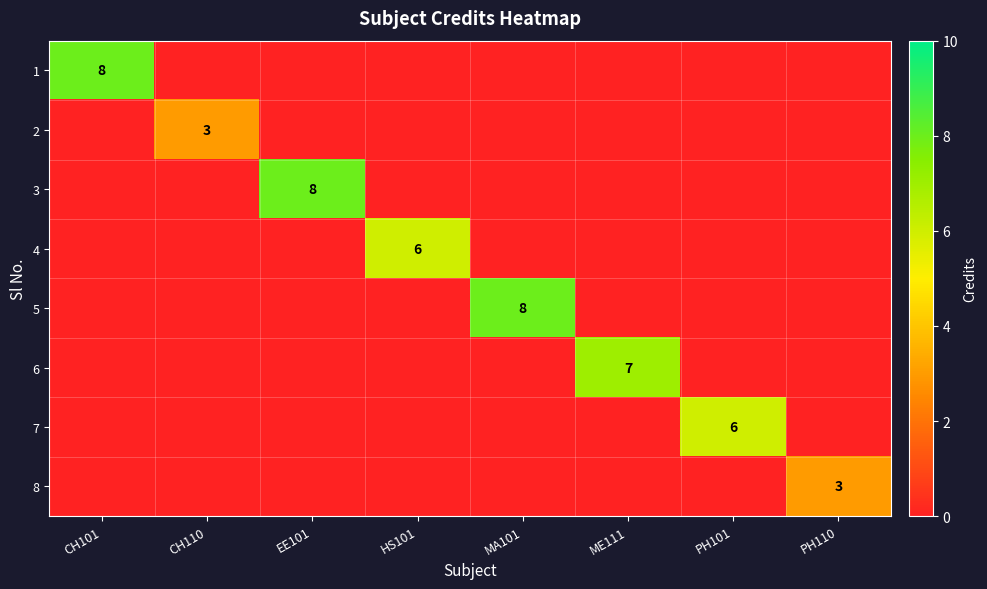

What is the difference between the highest and lowest values at ME111?

7